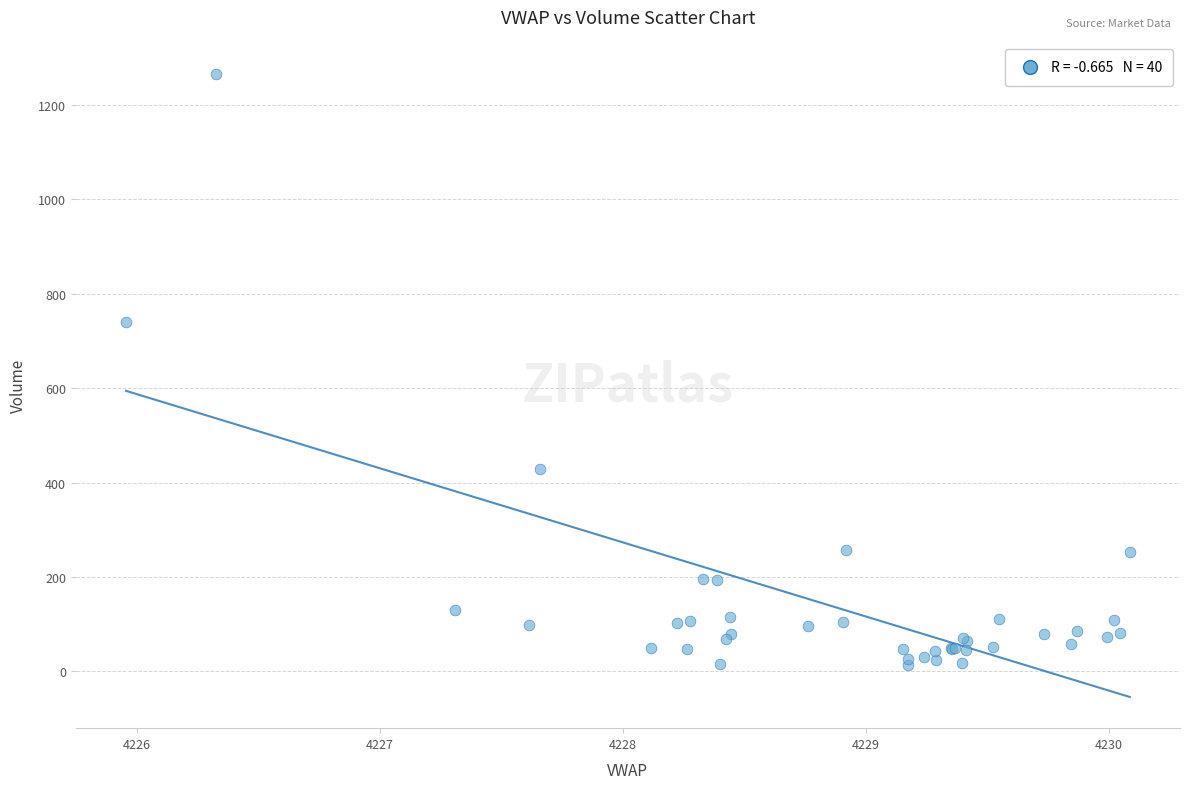

What Y value in the scatter plot is closest to 639?

740